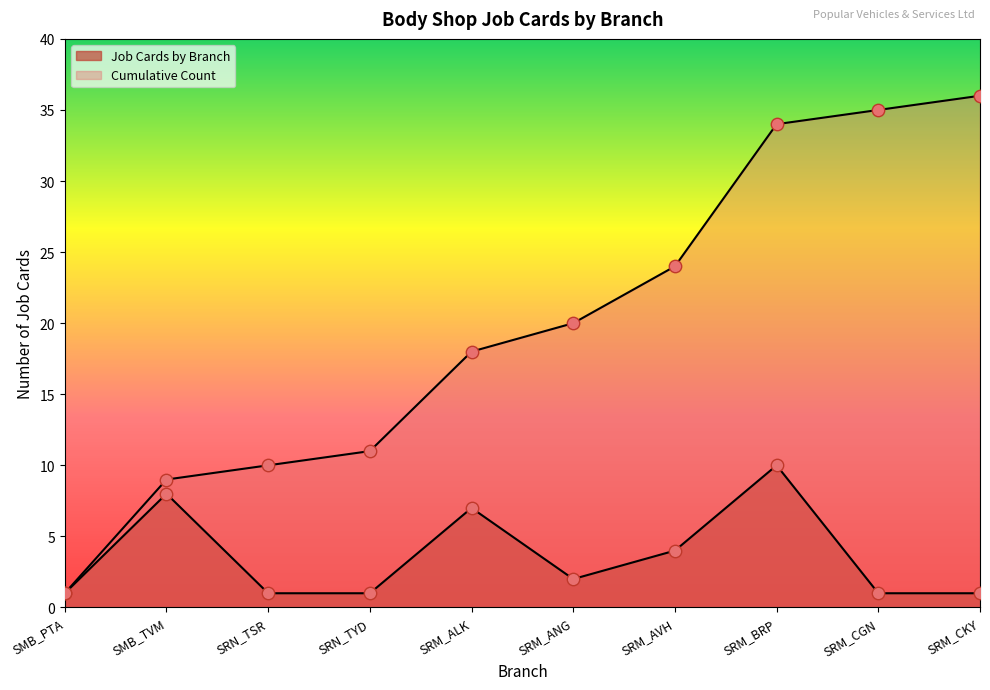

Which series contains the lowest Y value?

Job Cards by Branch